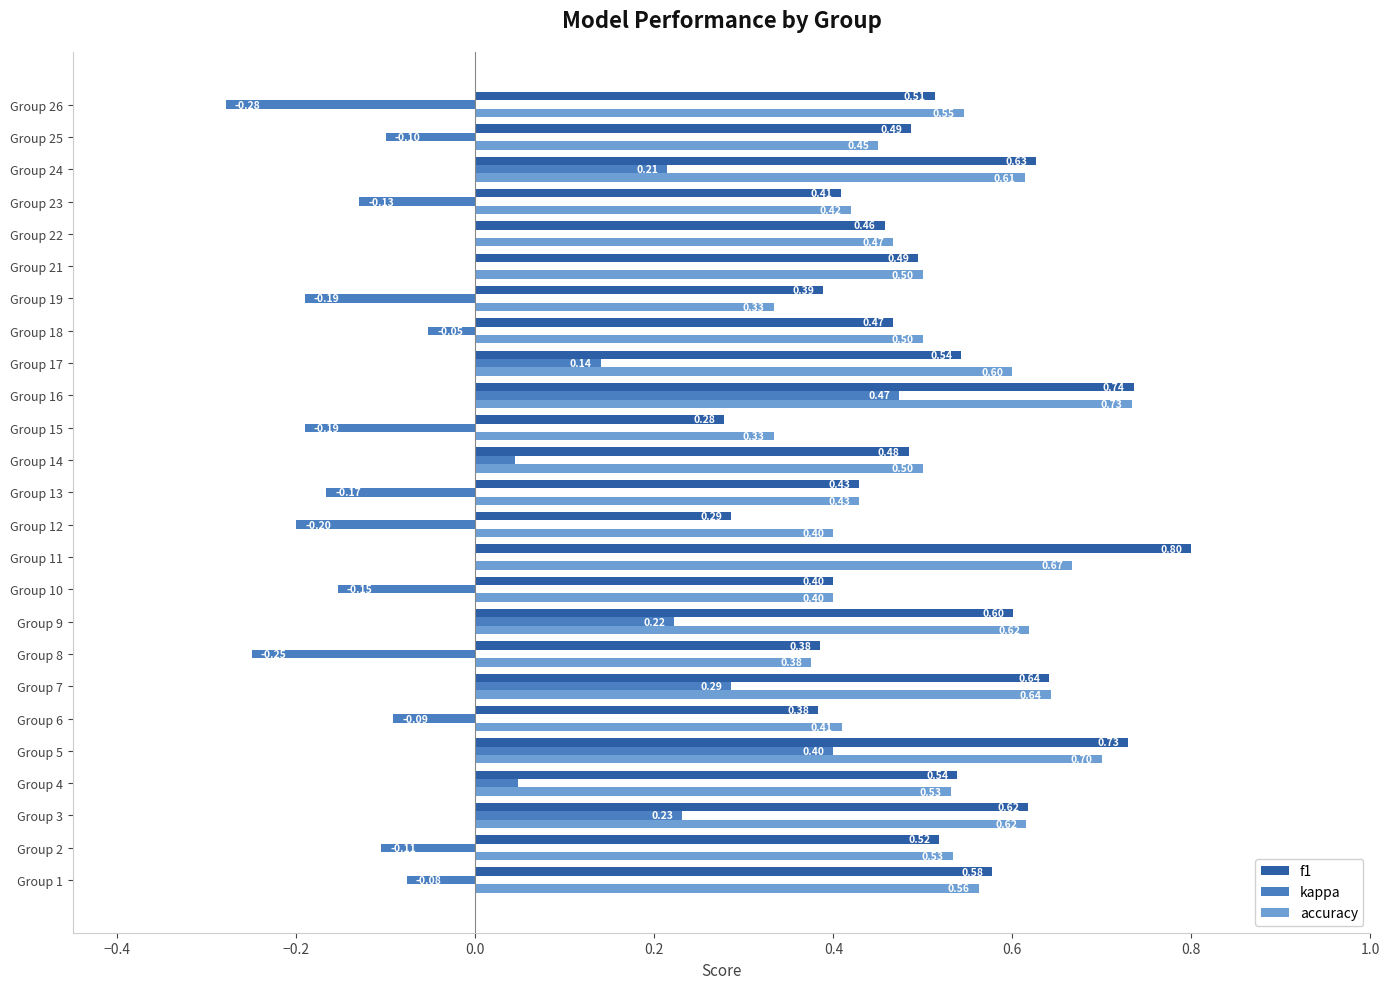

What is the sum of the f1 values at Group 5 and Group 1?

1.3